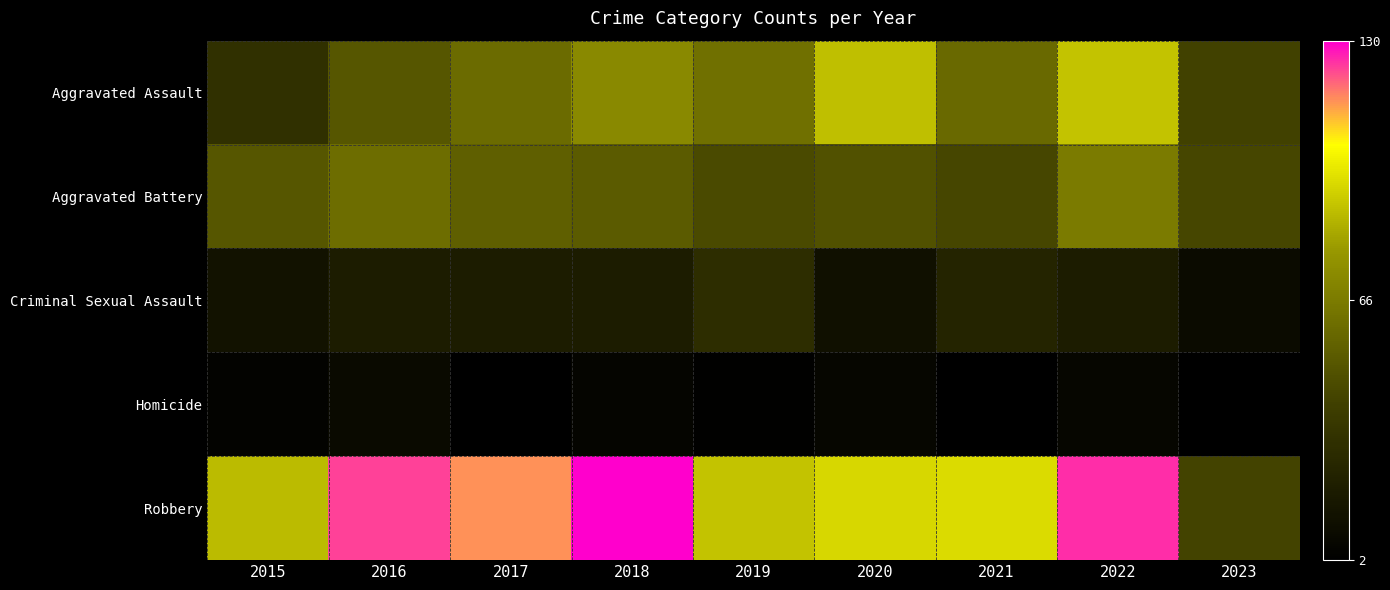

What is the maximum value shown in the chart?

130